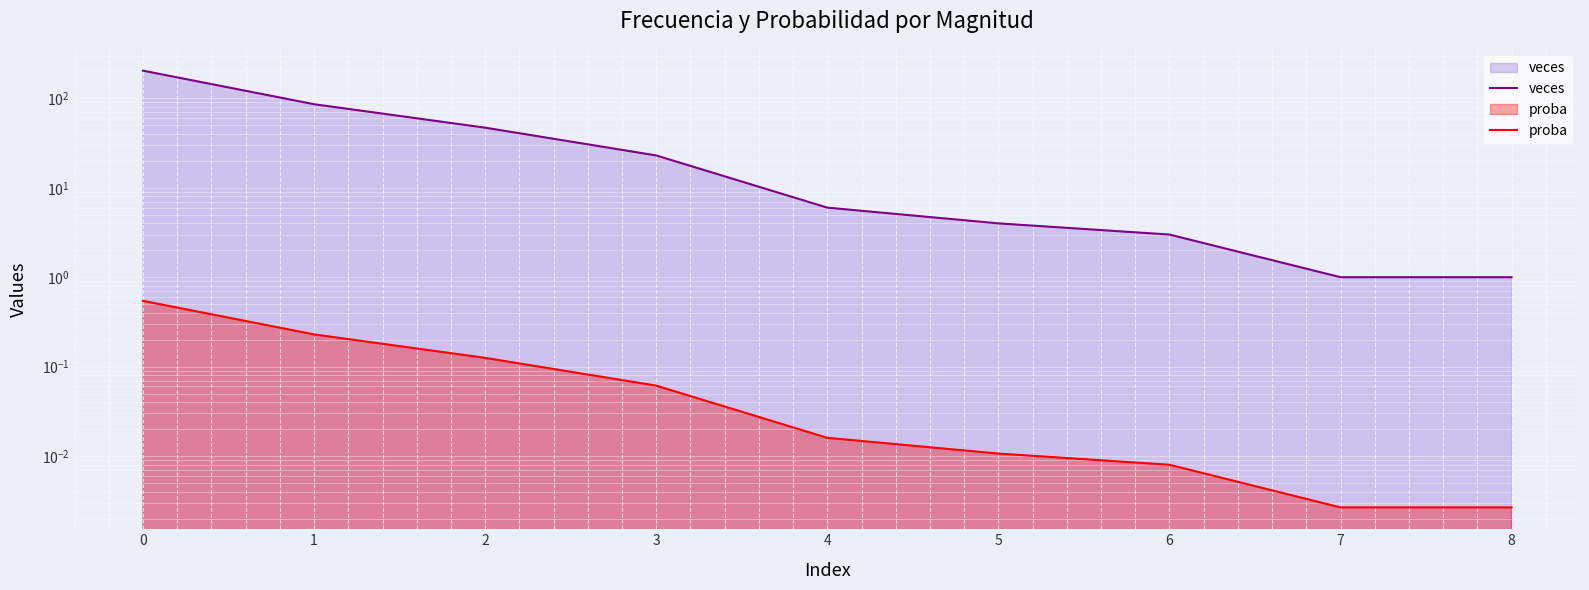

Is it true that veces equals 30.6 at 3?

False